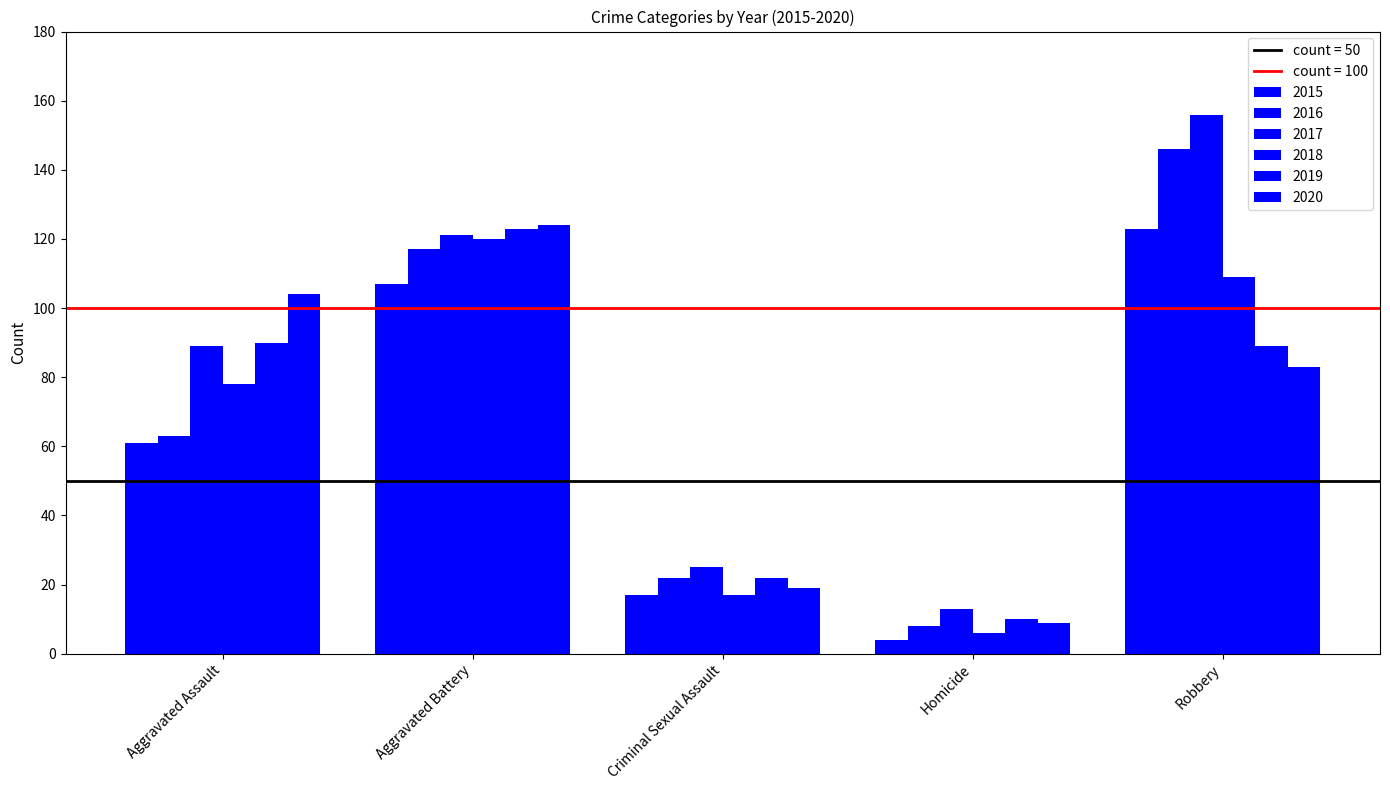

Reading left to right, transcribe all the data shown in this chart.

2015: Aggravated Assault=61	Aggravated Battery=107	Criminal Sexual Assault=17	Homicide=4	Robbery=123
2016: Aggravated Assault=63	Aggravated Battery=117	Criminal Sexual Assault=22	Homicide=8	Robbery=146
2017: Aggravated Assault=89	Aggravated Battery=121	Criminal Sexual Assault=25	Homicide=13	Robbery=156
2018: Aggravated Assault=78	Aggravated Battery=120	Criminal Sexual Assault=17	Homicide=6	Robbery=109
2019: Aggravated Assault=90	Aggravated Battery=123	Criminal Sexual Assault=22	Homicide=10	Robbery=89
2020: Aggravated Assault=104	Aggravated Battery=124	Criminal Sexual Assault=19	Homicide=9	Robbery=83